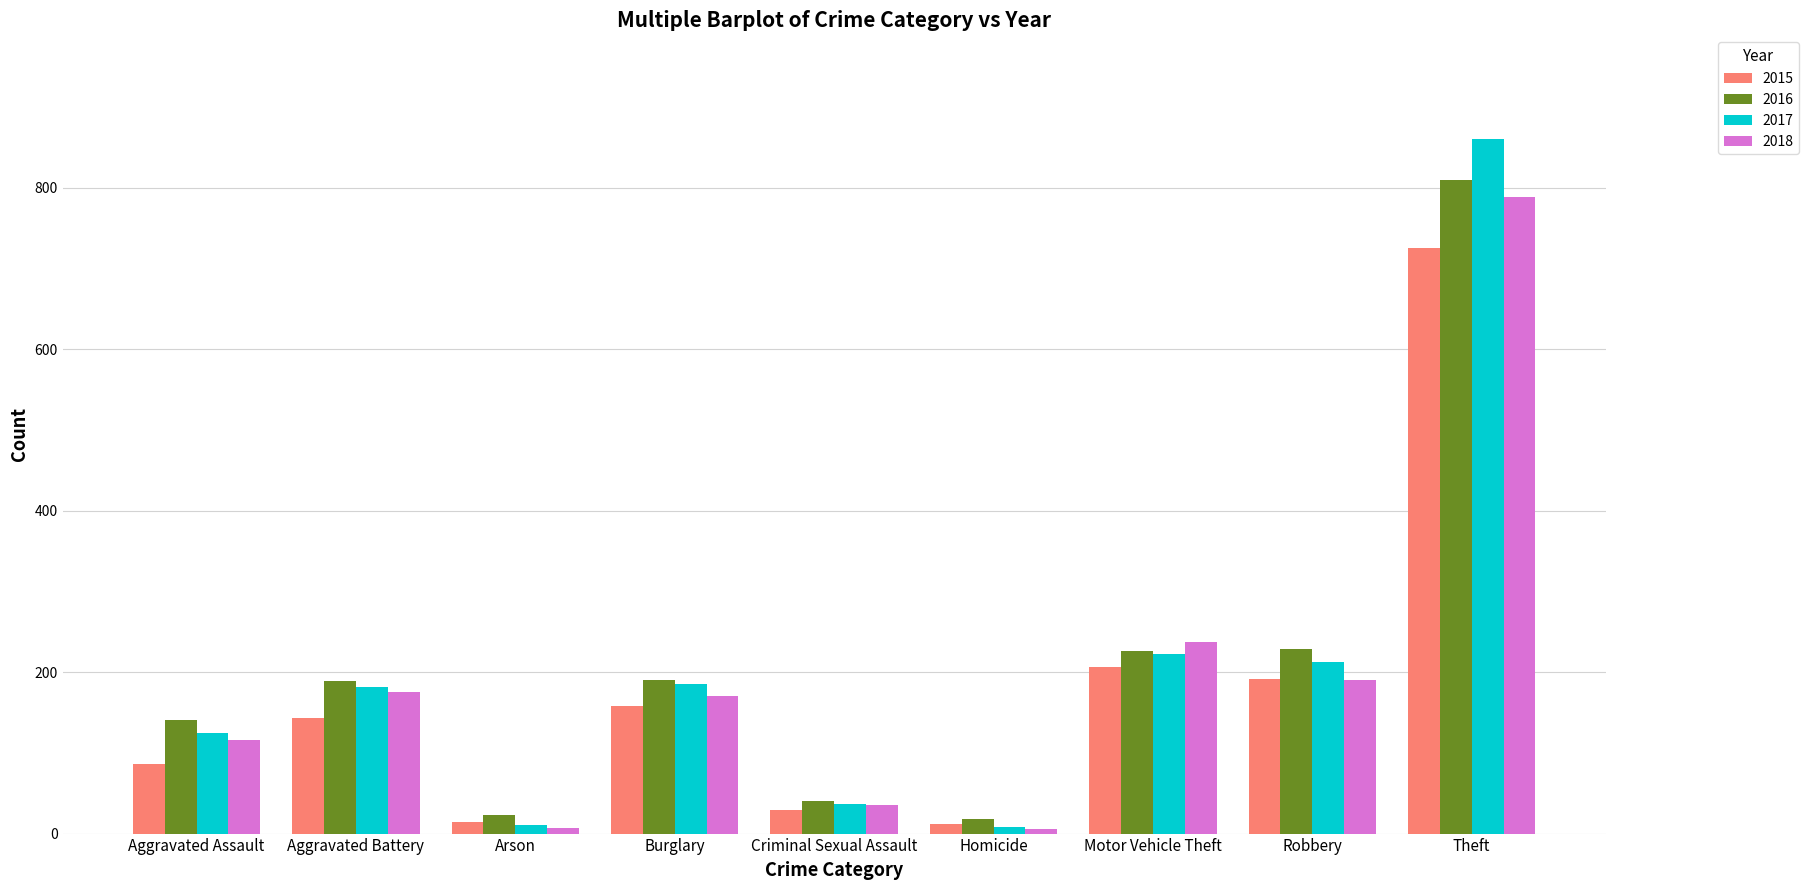

What is the difference between the second highest and minimum values in the 2017 series?

215